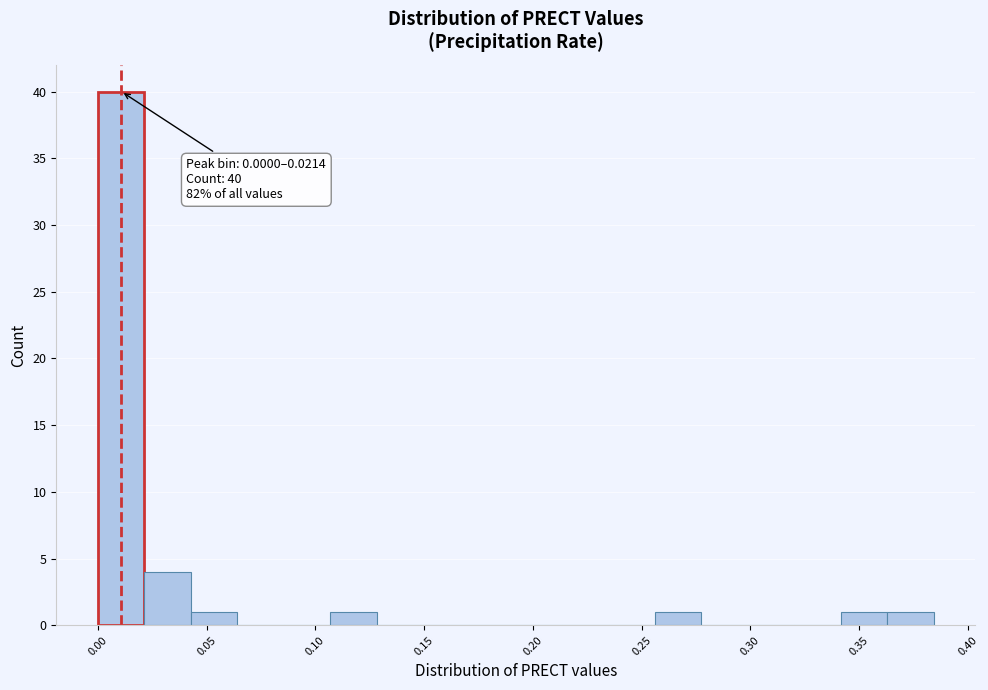

Which range on the x-axis has the tallest bar?

0.000 to 0.020